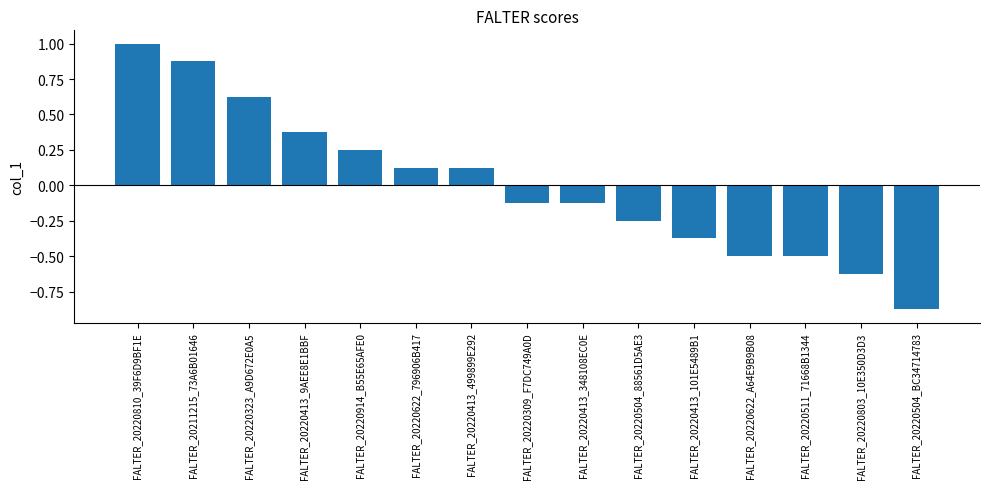

How many data points are above 0?

7